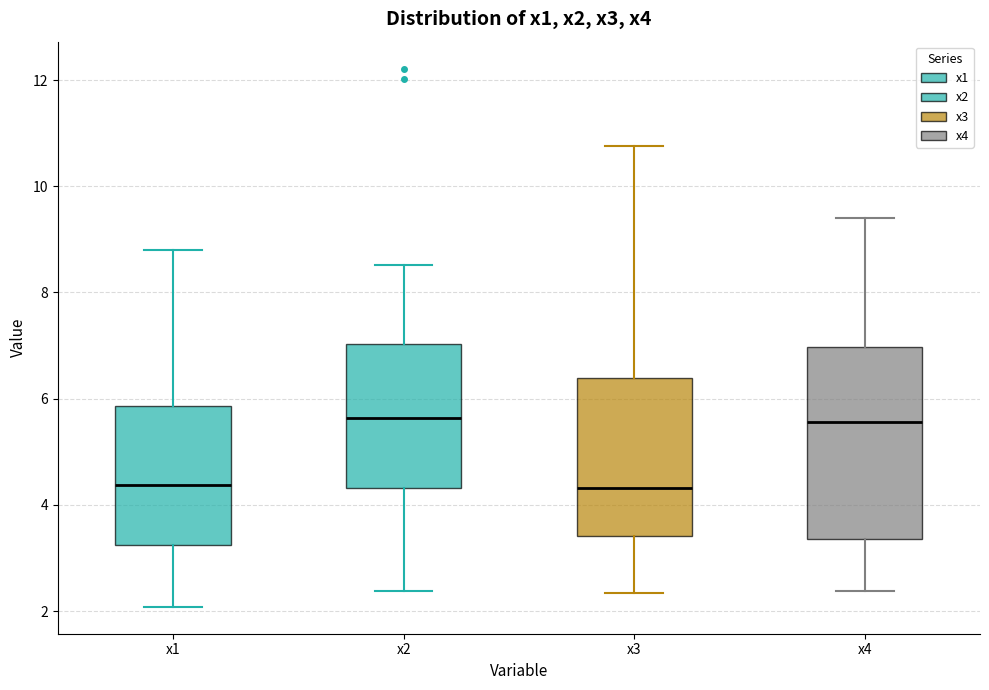

Reading left to right, read every box against the y-axis: the position of its median line, the range the box covers, and the ends of its whiskers. The values are not printed on the chart, so give them approximately, as read against the axis.

x1: median 4.4, box 3.2 to 5.8, whiskers 2.0 to 8.8
x2: median 5.6, box 4.4 to 7.0, whiskers 2.4 to 8.6
x3: median 4.4, box 3.4 to 6.4, whiskers 2.4 to 10.8
x4: median 5.6, box 3.4 to 7.0, whiskers 2.4 to 9.4